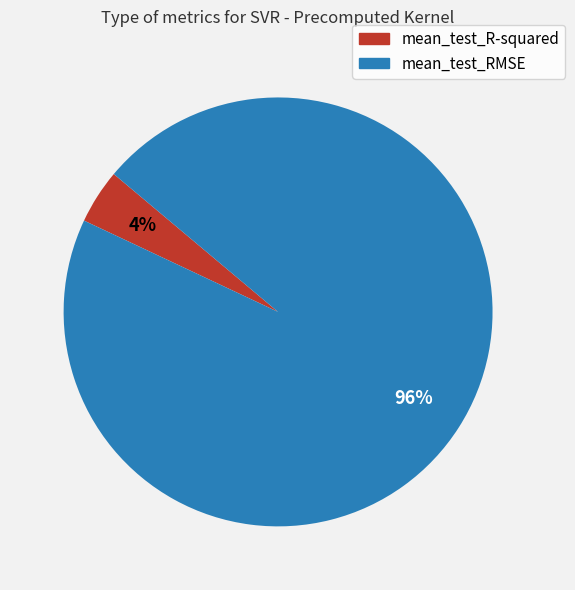

To the nearest percent, what portion does mean_test_R-squared represent?

4%